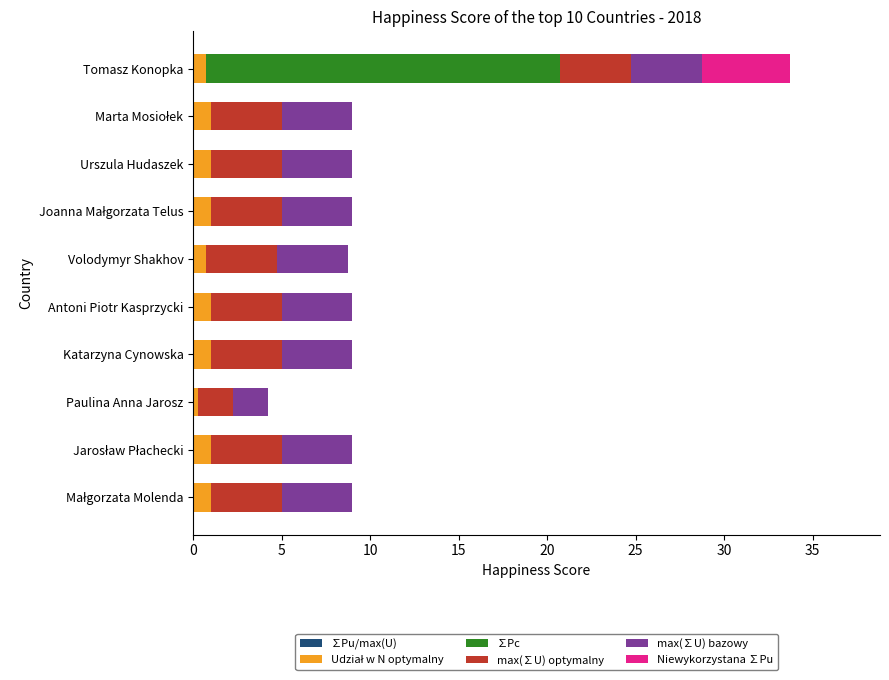

At which category is the sum across all series the highest?

Tomasz Konopka